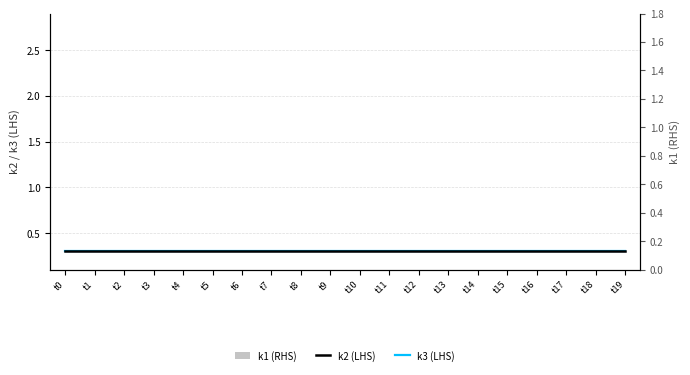

What are all the series names shown in the legend?

k2 (LHS), k3 (LHS), k1 (RHS)